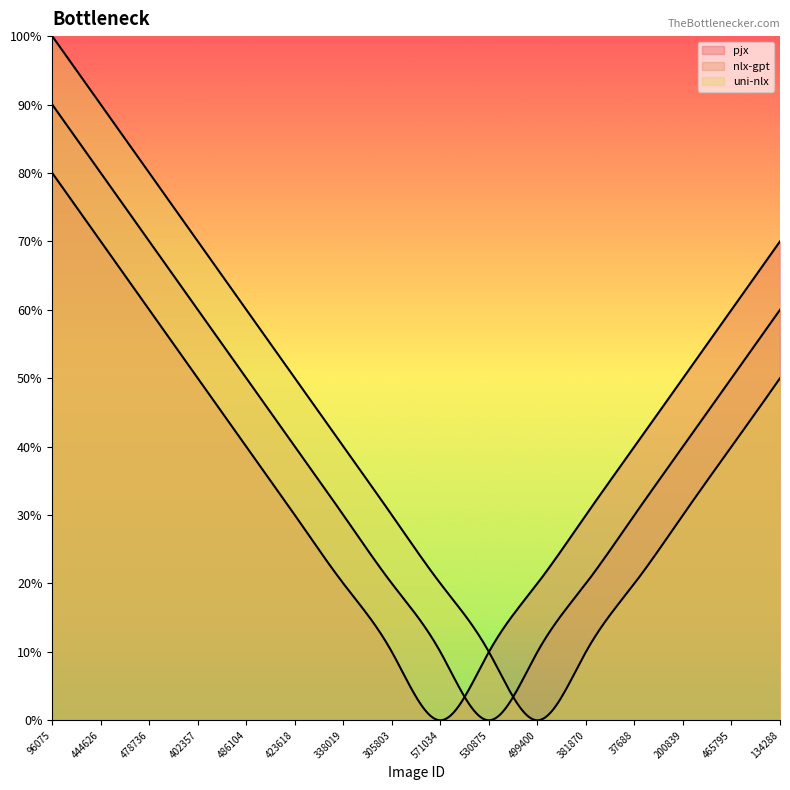

List the series in order of their overall mean, highest first.

uni-nlx, nlx-gpt, pjx